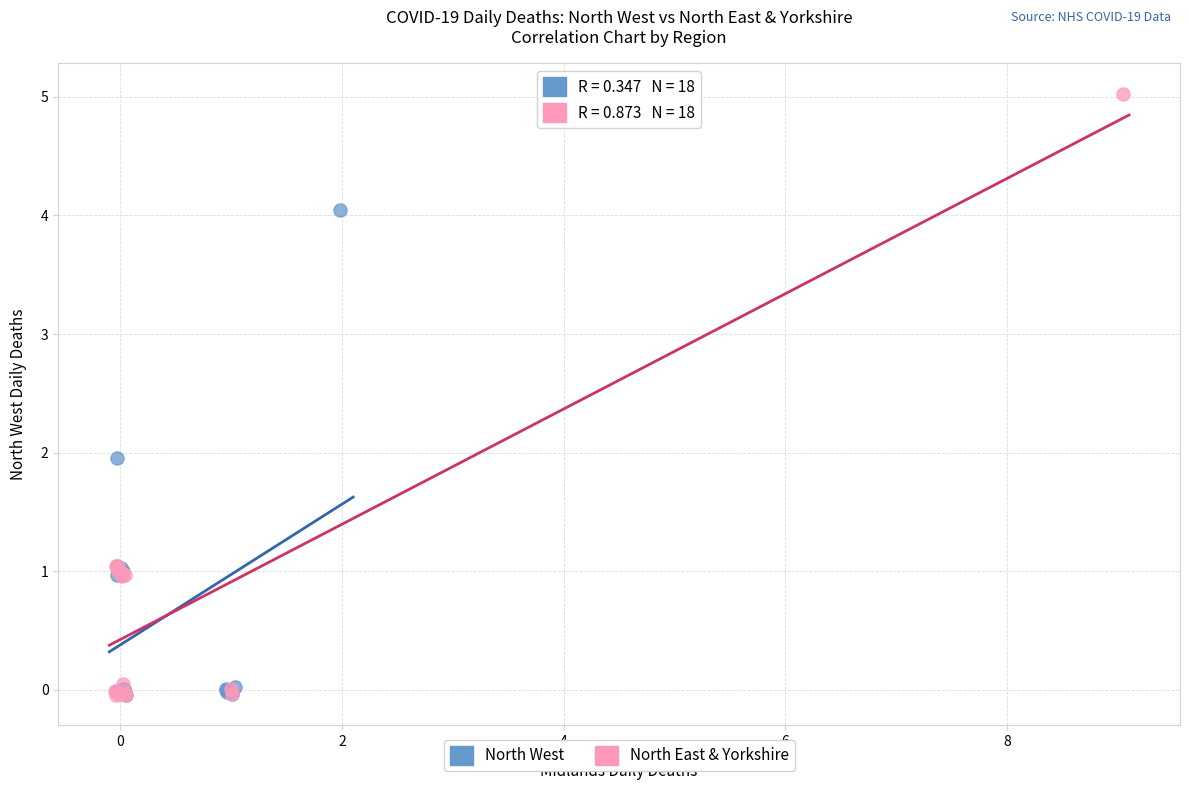

What are all the series names shown in the legend?

North West, North East & Yorkshire